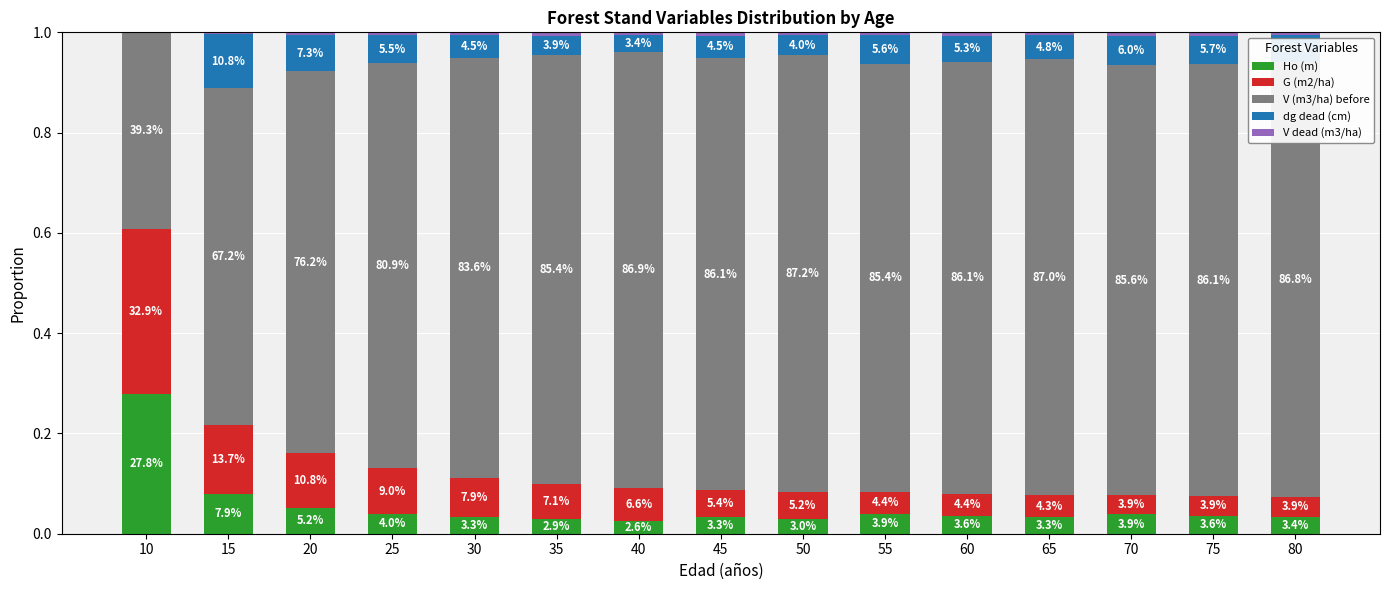

Does the chart contain stacked bars?

Yes